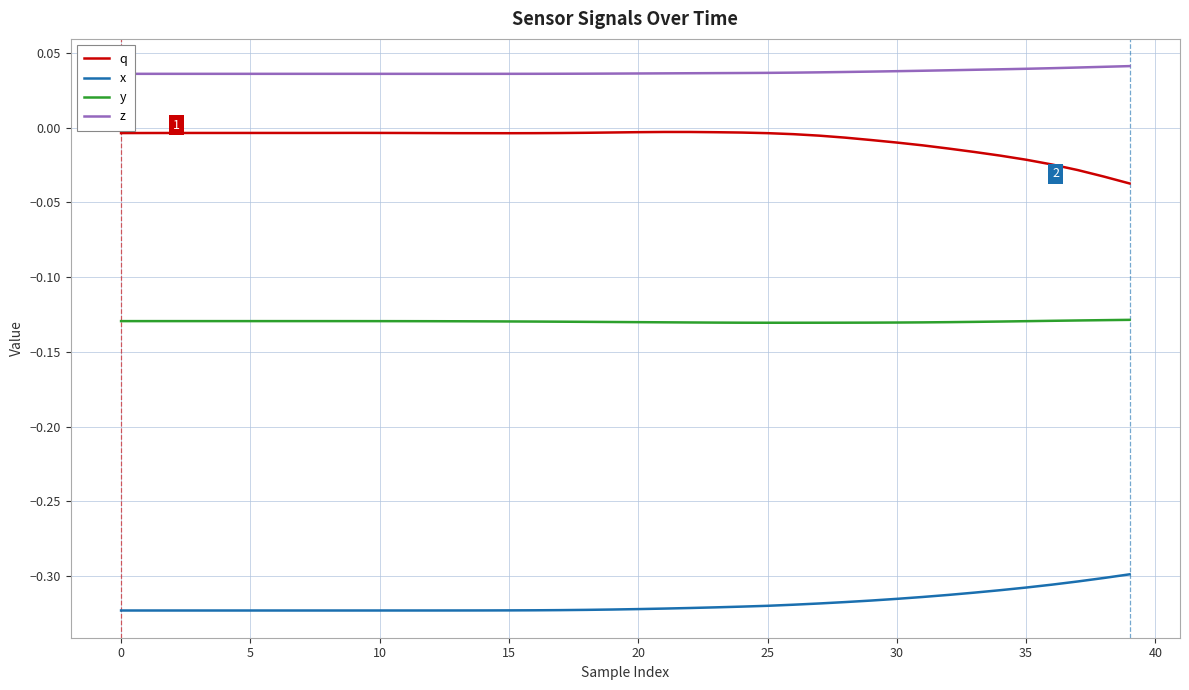

List the series in order of their peak value, lowest first.

x, y, q, z